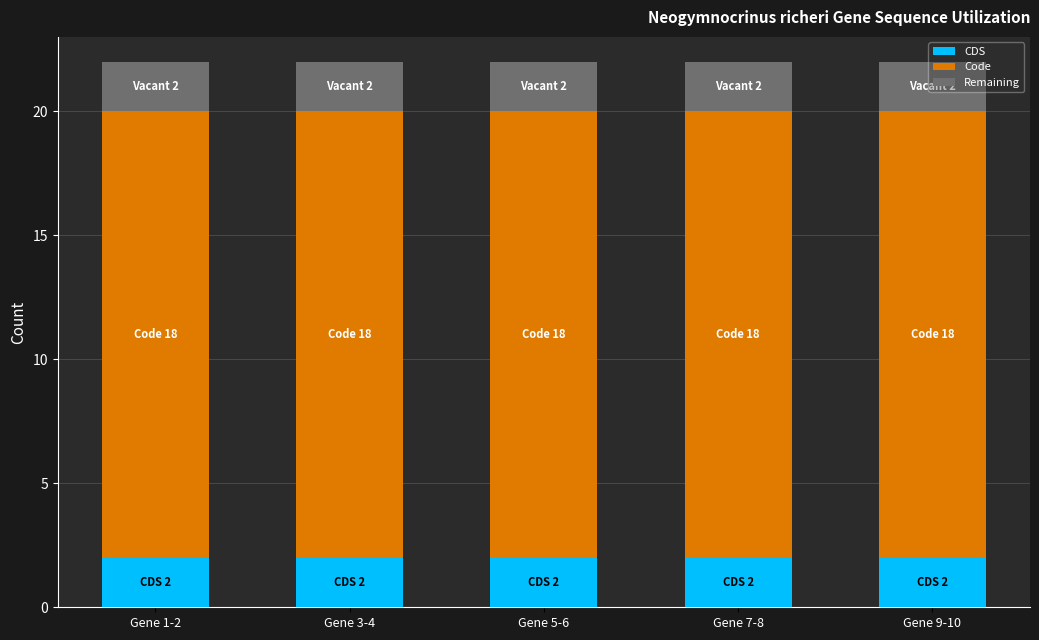

Is it true that CDS equals 2 at Gene 3-4?

True